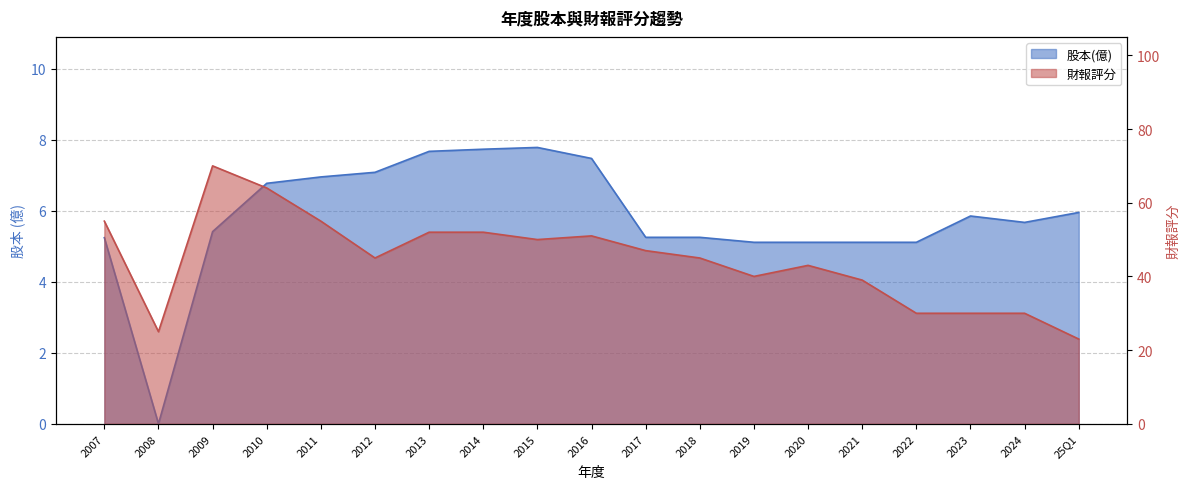

At which category does 財報評分 reach its first local peak?

2009